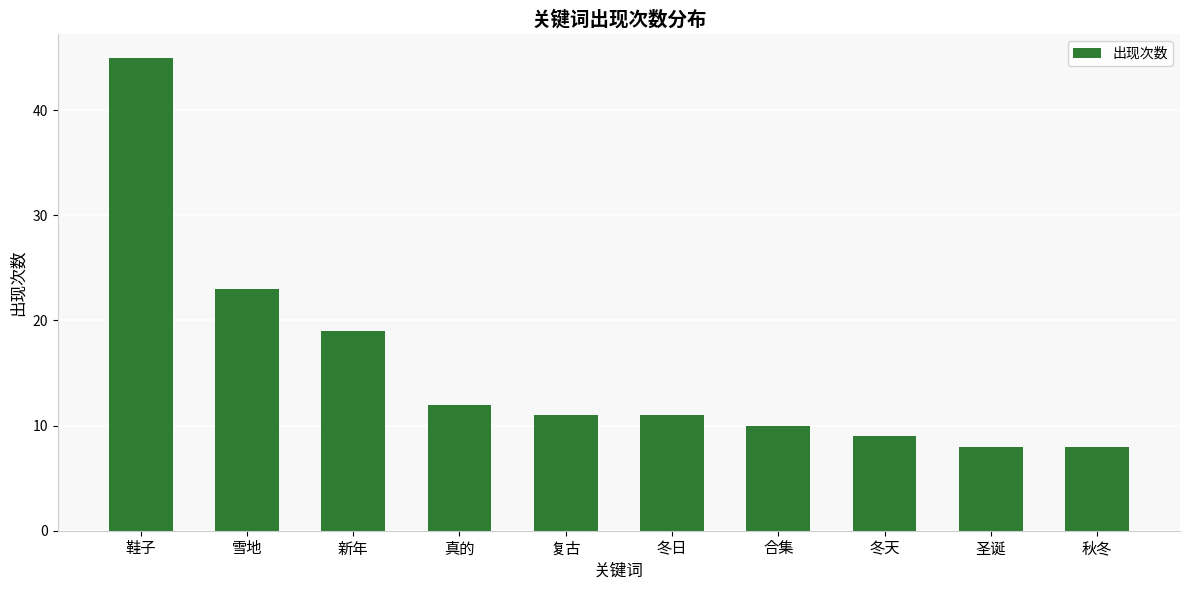

Is it true that the value at 冬天 is 6?

False